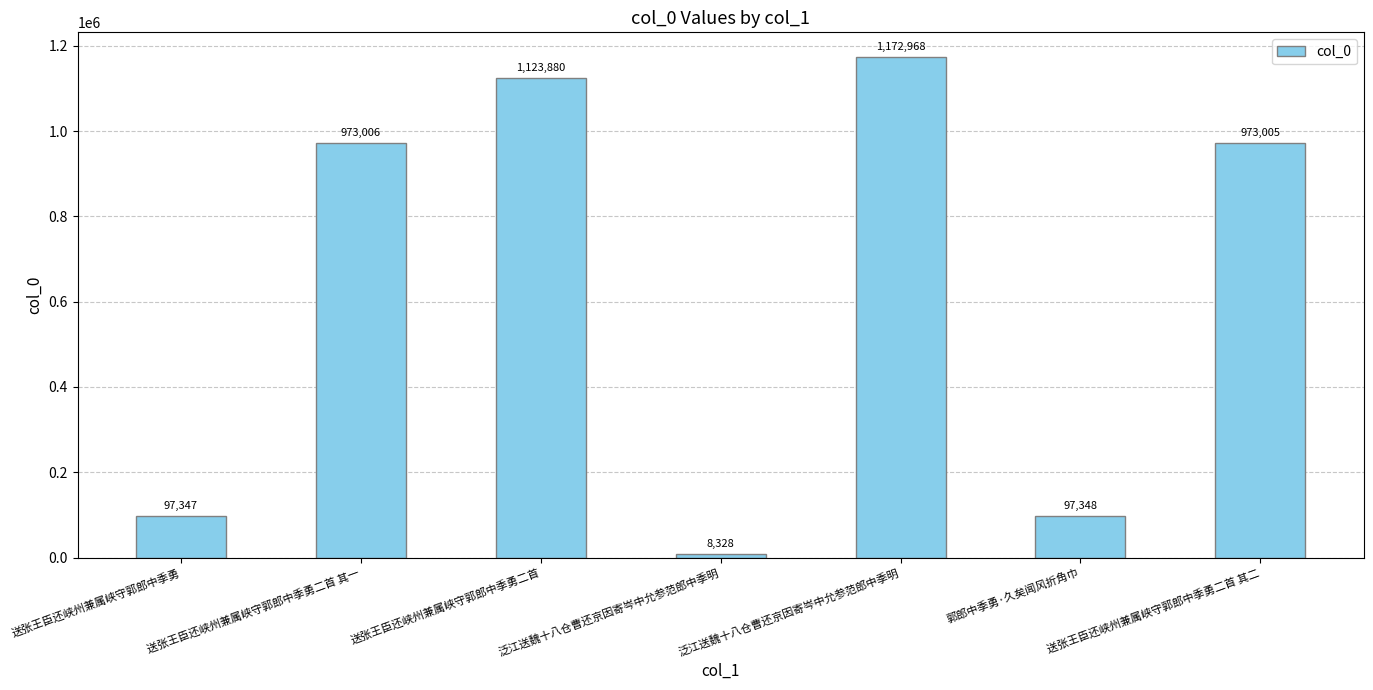

What is the average value?

635126